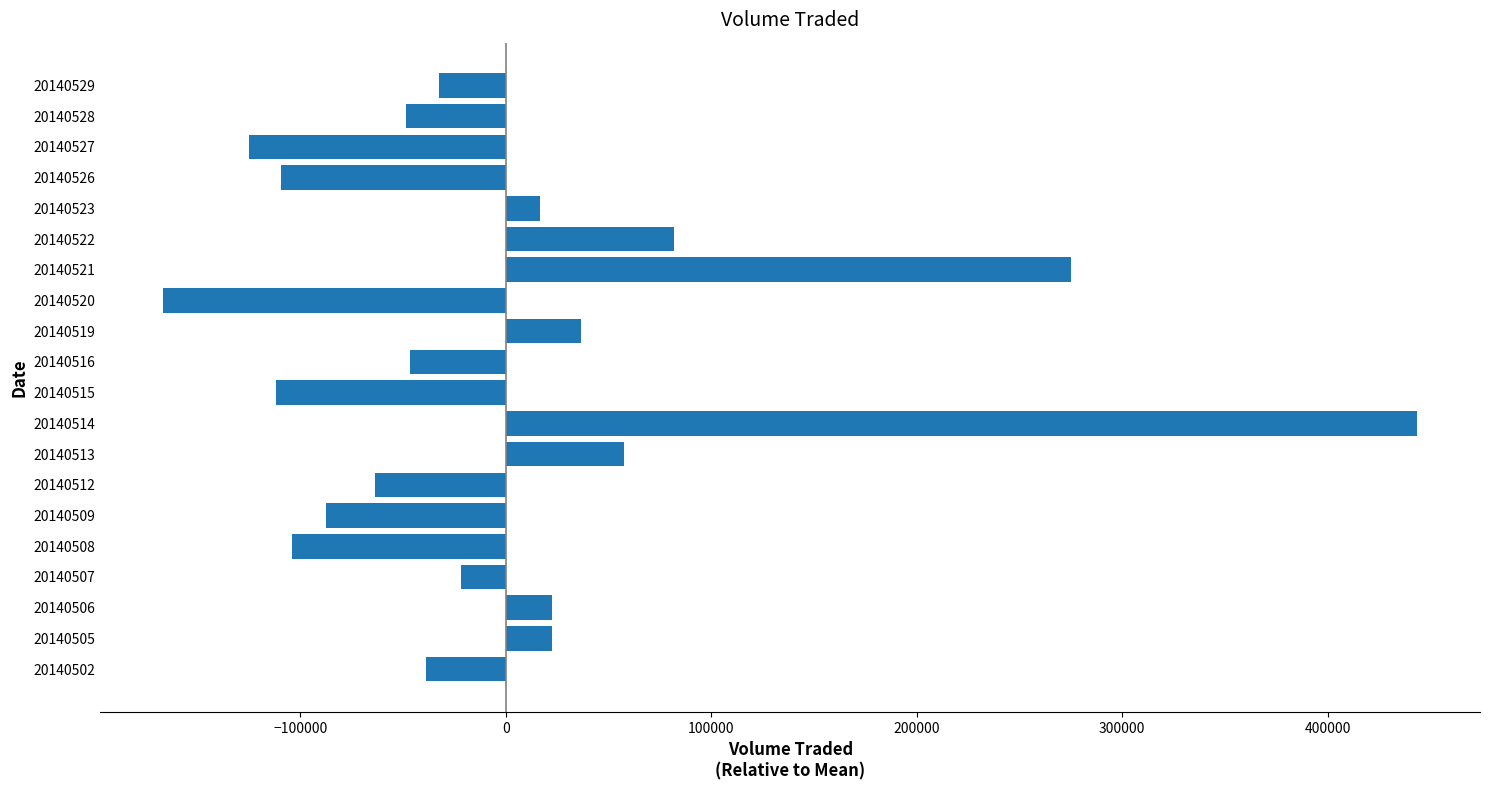

Between 20140508 and 20140513, which is larger?

20140513